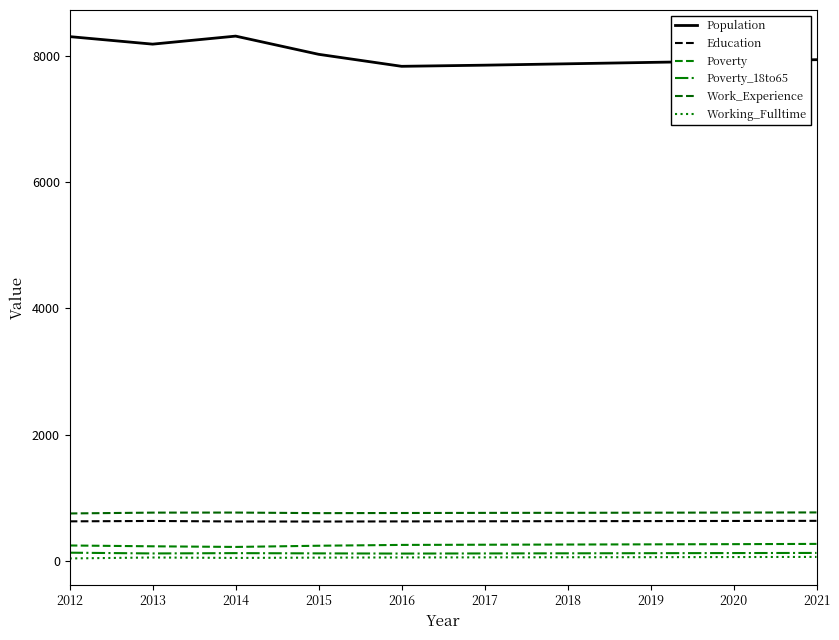

In Poverty_18to65, how many points are lower than both neighbors (excluding endpoints)?

2